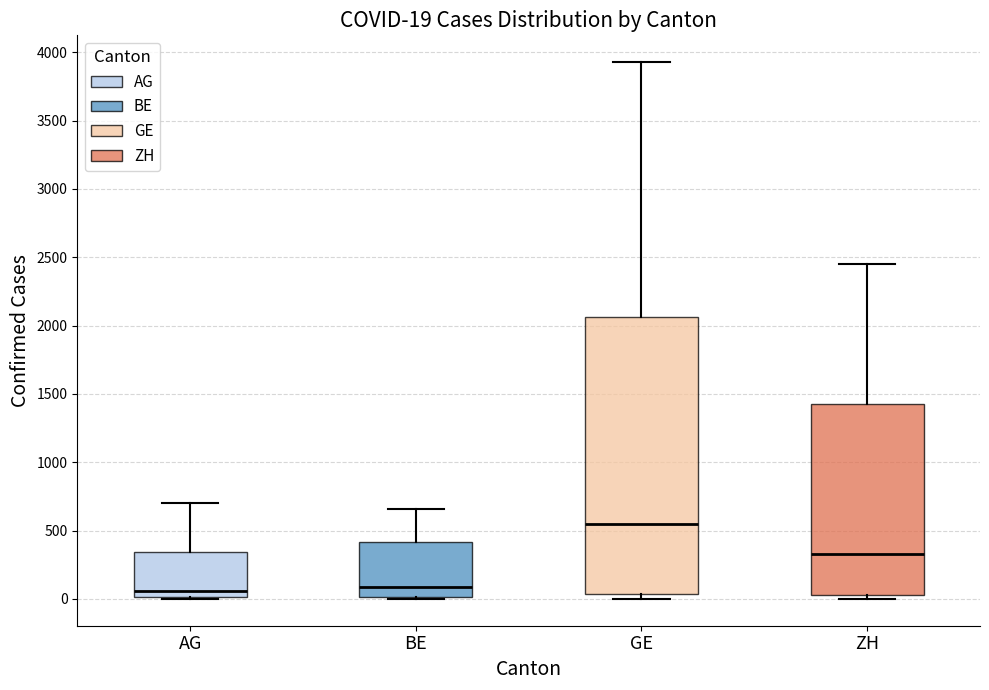

Which box is the tallest, from its lower edge to its upper edge?

GE